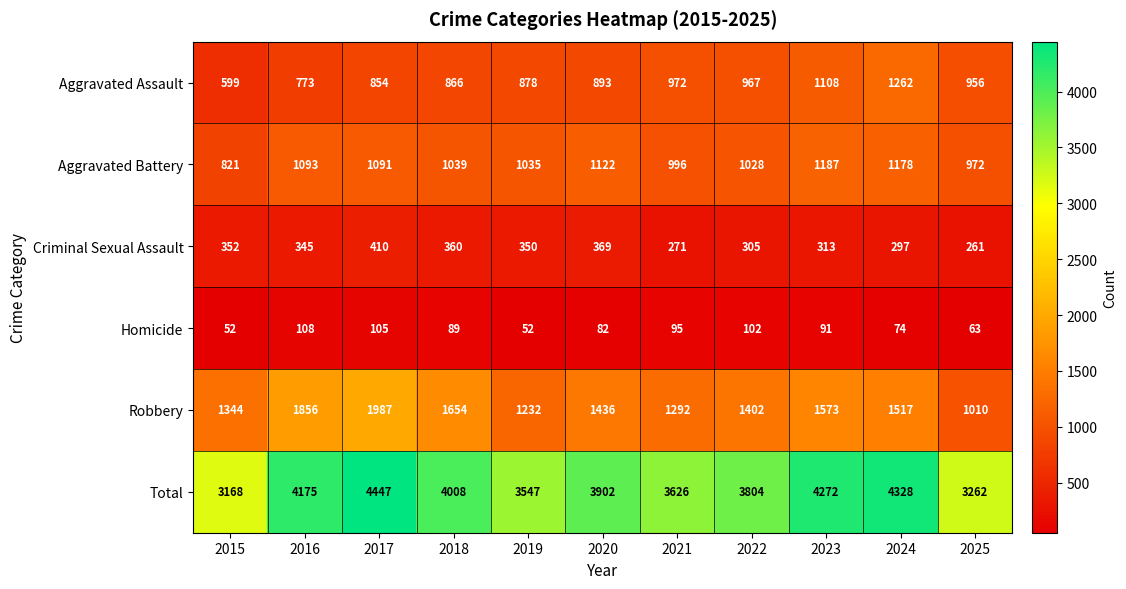

Is it true that Aggravated Assault equals 967 at 2022?

True